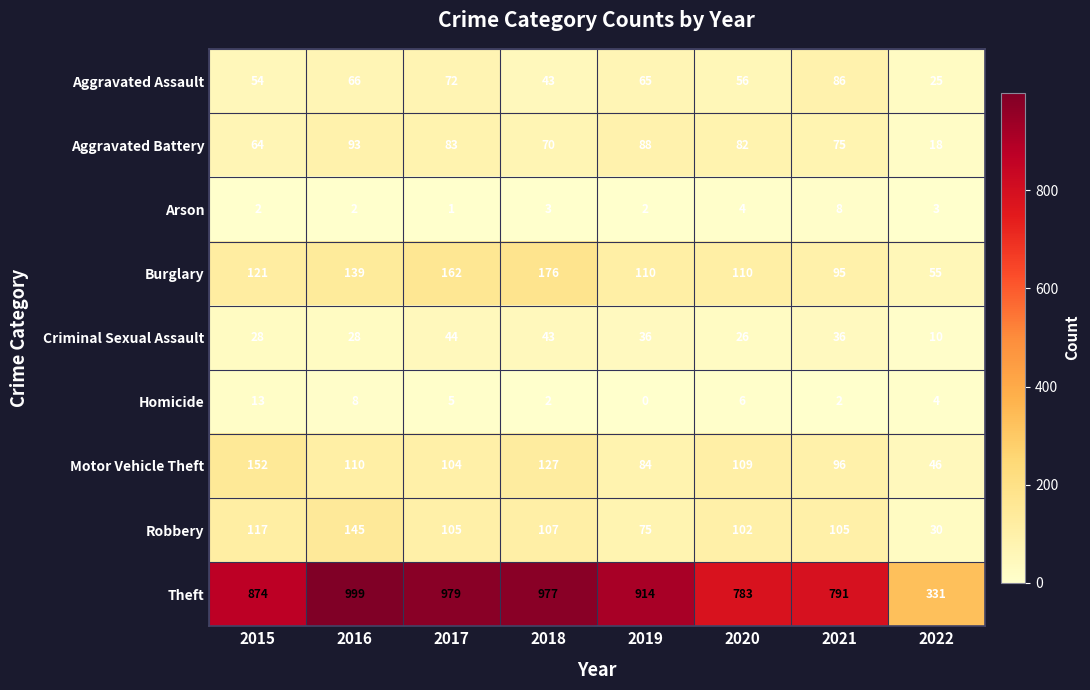

At 2017, list the series in order from largest to smallest.

Theft, Burglary, Robbery, Motor Vehicle Theft, Aggravated Battery, Aggravated Assault, Criminal Sexual Assault, Homicide, Arson